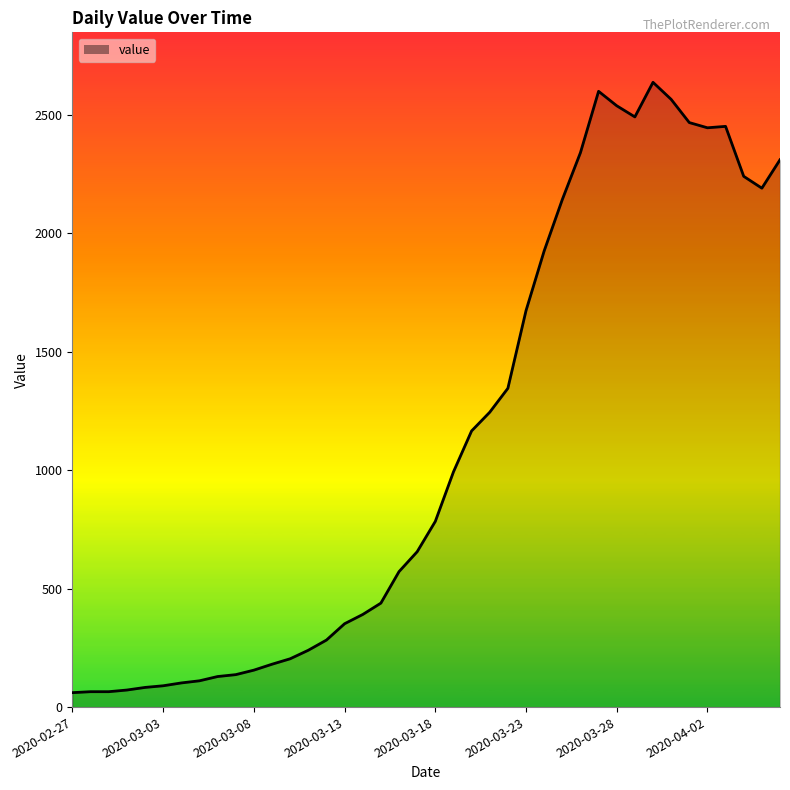

What is the smallest value displayed?

61